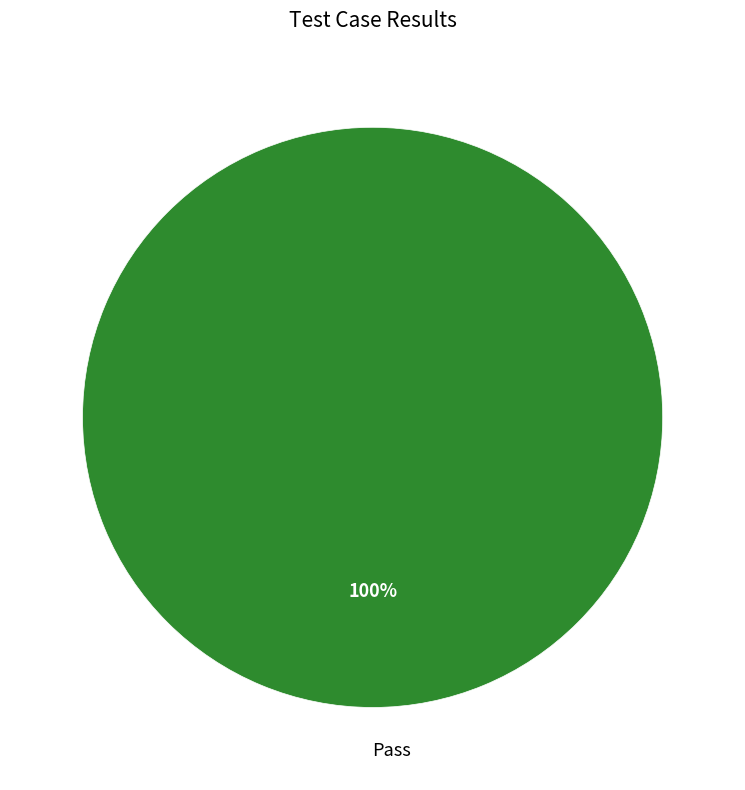

Is there any slice that represents more than half of the pie?

Yes